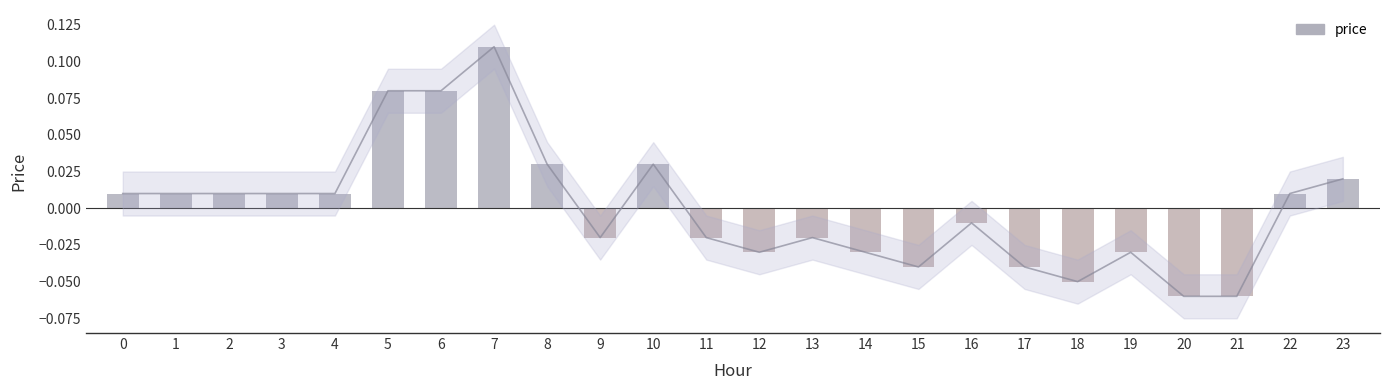

How many bars are there in total?

24